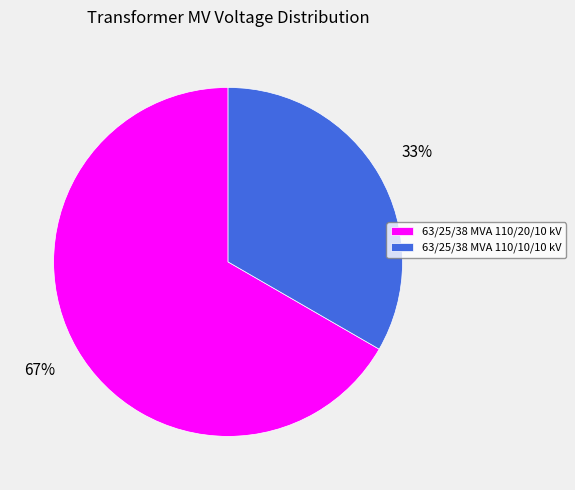

Approximately how many times larger is the value at 63/25/38 MVA 110/10/10 kV compared to 63/25/38 MVA 110/20/10 kV?

0.5